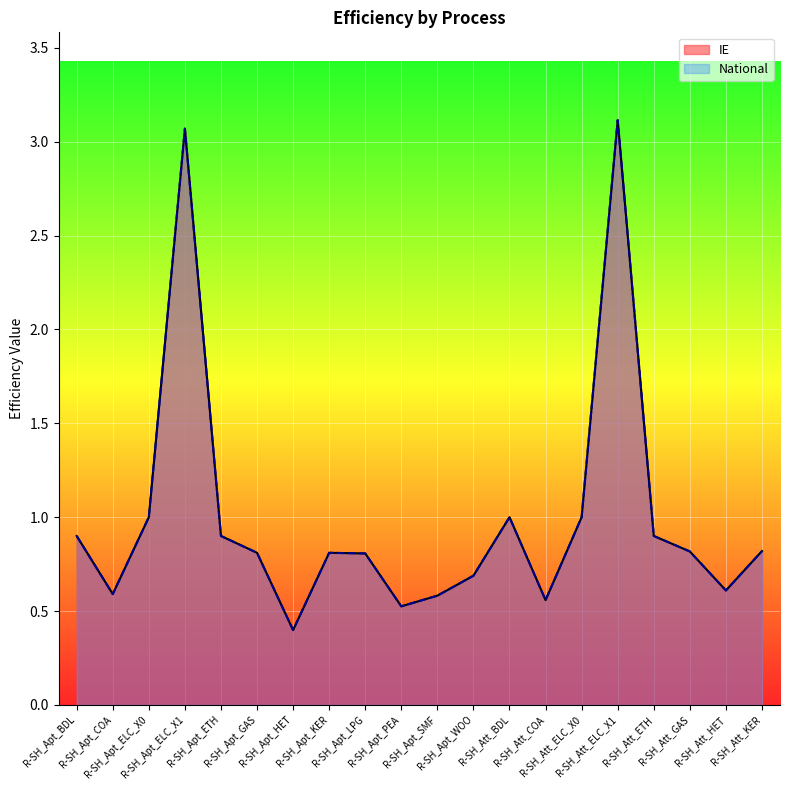

What is the total value across all series at R-SH_Att_HET?

1.2